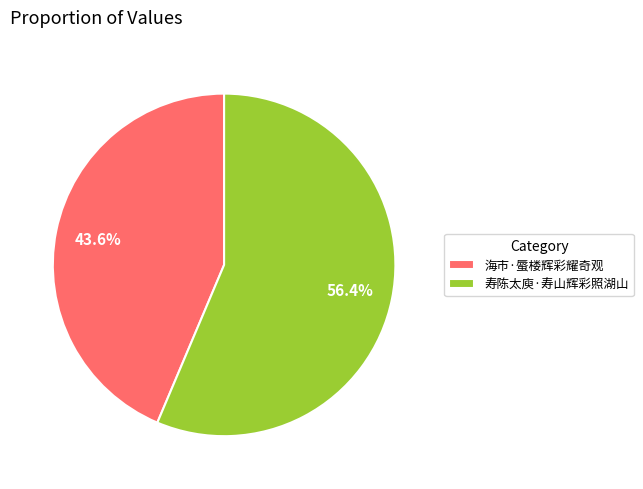

To the nearest percent, what is the average slice percentage?

50%